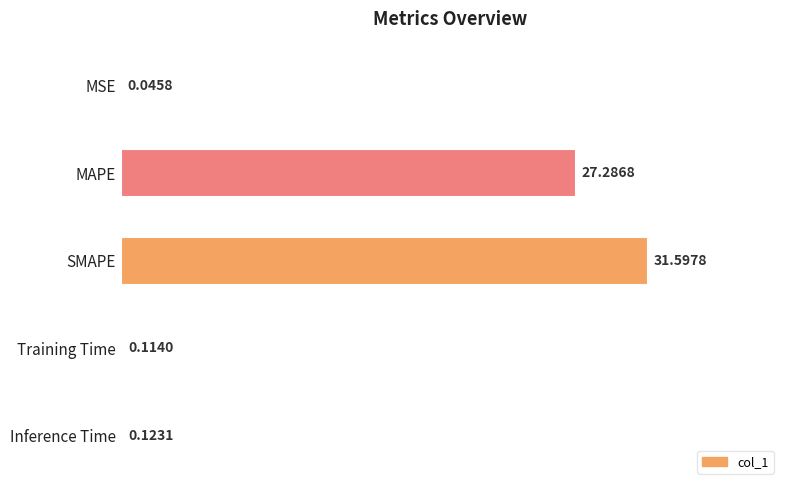

How many categories are shown in the chart?

5